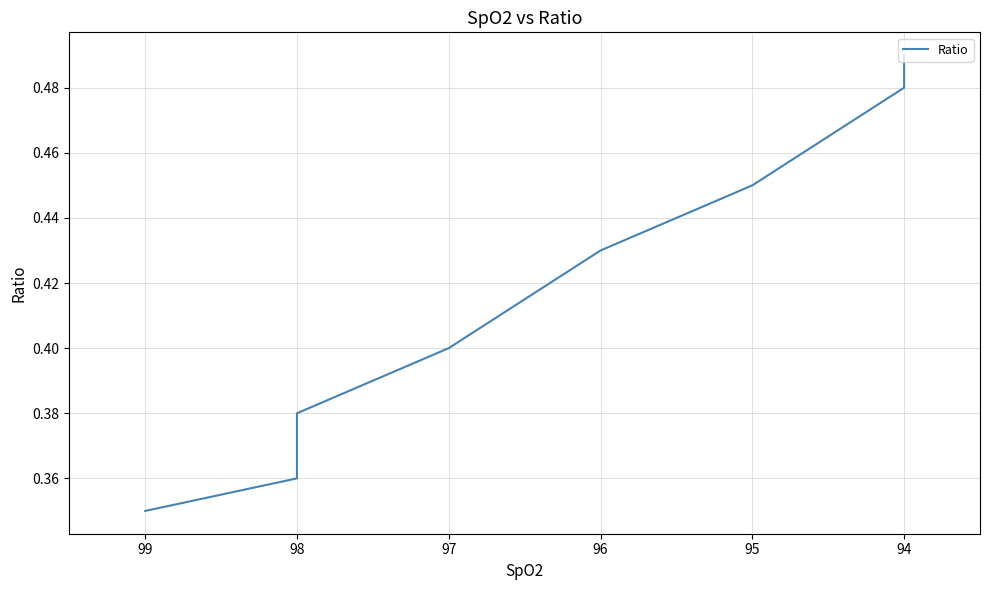

Is this an area chart (filled region under the line)?

No